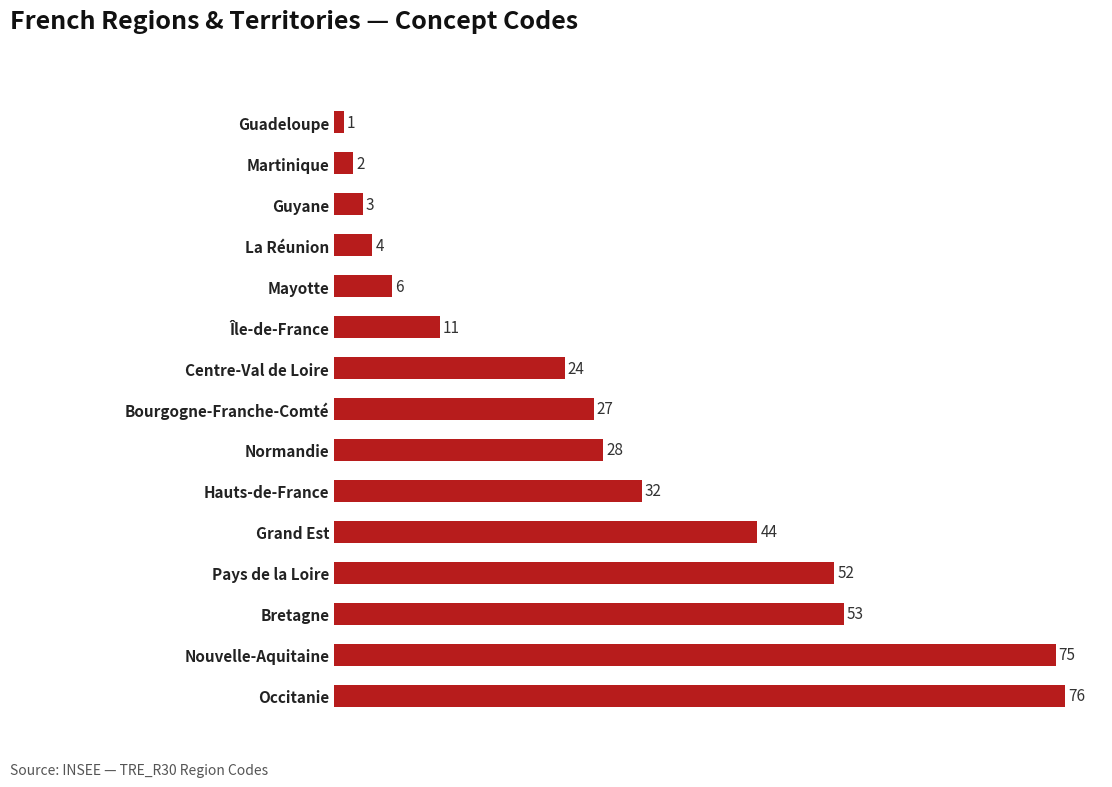

List the labels in order of value, largest first.

Occitanie, Nouvelle-Aquitaine, Bretagne, Pays de la Loire, Grand Est, Hauts-de-France, Normandie, Bourgogne-Franche-Comté, Centre-Val de Loire, Île-de-France, Mayotte, La Réunion, Guyane, Martinique, Guadeloupe